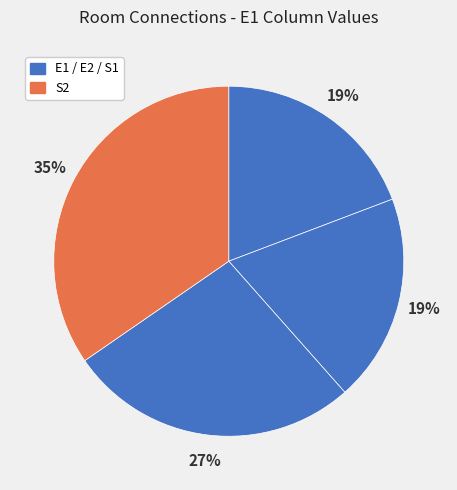

Which category has the smallest portion of the pie?

E1